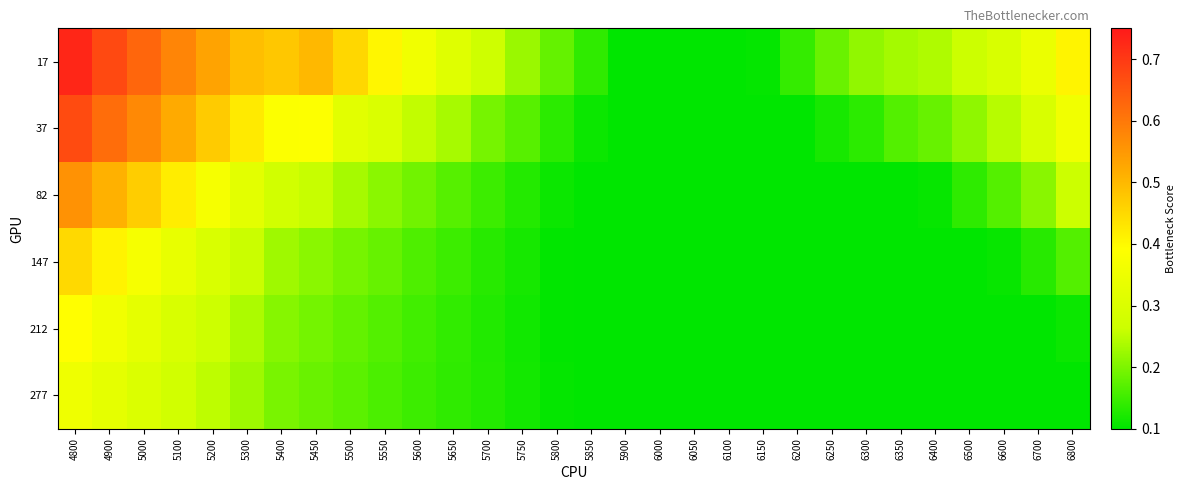

Reading left to right, extract all data points from this chart.

17: 4800=0.7	4900=0.7	5000=0.6	5100=0.6	5200=0.5	5300=0.5	5400=0.5	5450=0.5	5500=0.5	5550=0.4	5600=0.4	5650=0.3	5700=0.3	5750=0.2	5800=0.2	5850=0.1	5900=0.1	6000=0.1	6050=0.1	6100=0.1	6150=0.1	6200=0.1	6250=0.2	6300=0.2	6350=0.2	6400=0.2	6500=0.3	6600=0.3	6700=0.3	6800=0.4
37: 4800=0.7	4900=0.6	5000=0.6	5100=0.5	5200=0.5	5300=0.4	5400=0.4	5450=0.4	5500=0.3	5550=0.3	5600=0.3	5650=0.2	5700=0.2	5750=0.2	5800=0.1	5850=0.1	5900=0.1	6000=0.1	6050=0.1	6100=0.1	6150=0.1	6200=0.1	6250=0.1	6300=0.1	6350=0.2	6400=0.2	6500=0.2	6600=0.2	6700=0.3	6800=0.4
82: 4800=0.6	4900=0.5	5000=0.5	5100=0.4	5200=0.4	5300=0.3	5400=0.3	5450=0.3	5500=0.2	5550=0.2	5600=0.2	5650=0.2	5700=0.1	5750=0.1	5800=0.1	5850=0.1	5900=0.1	6000=0.1	6050=0.1	6100=0.1	6150=0.1	6200=0.1	6250=0.1	6300=0.1	6350=0.1	6400=0.1	6500=0.1	6600=0.2	6700=0.2	6800=0.3
147: 4800=0.5	4900=0.4	5000=0.4	5100=0.3	5200=0.3	5300=0.3	5400=0.2	5450=0.2	5500=0.2	5550=0.2	5600=0.2	5650=0.1	5700=0.1	5750=0.1	5800=0.1	5850=0.1	5900=0.1	6000=0.1	6050=0.1	6100=0.1	6150=0.1	6200=0.1	6250=0.1	6300=0.1	6350=0.1	6400=0.1	6500=0.1	6600=0.1	6700=0.1	6800=0.2
212: 4800=0.4	4900=0.4	5000=0.3	5100=0.3	5200=0.3	5300=0.2	5400=0.2	5450=0.2	5500=0.2	5550=0.2	5600=0.2	5650=0.1	5700=0.1	5750=0.1	5800=0.1	5850=0.1	5900=0.1	6000=0.1	6050=0.1	6100=0.1	6150=0.1	6200=0.1	6250=0.1	6300=0.1	6350=0.1	6400=0.1	6500=0.1	6600=0.1	6700=0.1	6800=0.1
277: 4800=0.4	4900=0.3	5000=0.3	5100=0.3	5200=0.3	5300=0.2	5400=0.2	5450=0.2	5500=0.2	5550=0.2	5600=0.1	5650=0.1	5700=0.1	5750=0.1	5800=0.1	5850=0.1	5900=0.1	6000=0.1	6050=0.1	6100=0.1	6150=0.1	6200=0.1	6250=0.1	6300=0.1	6350=0.1	6400=0.1	6500=0.1	6600=0.1	6700=0.1	6800=0.1